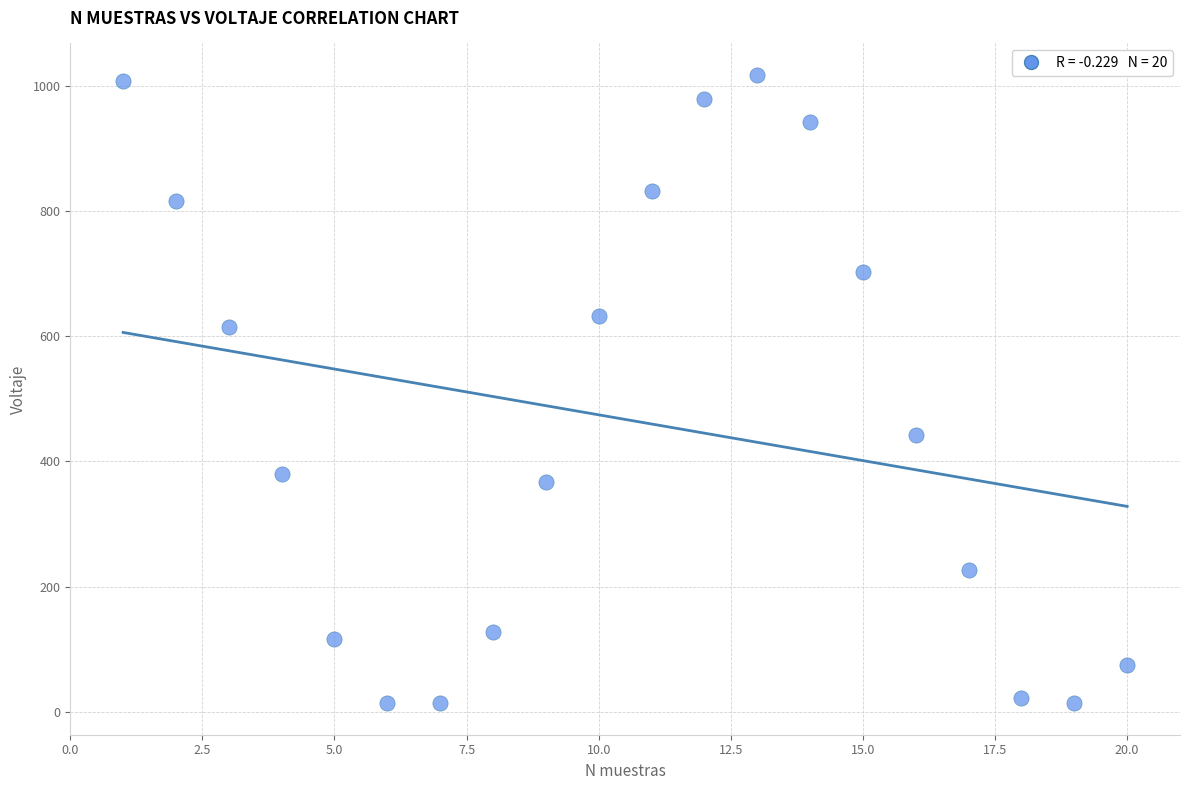

What is the range of Y values (max minus min)?

1003